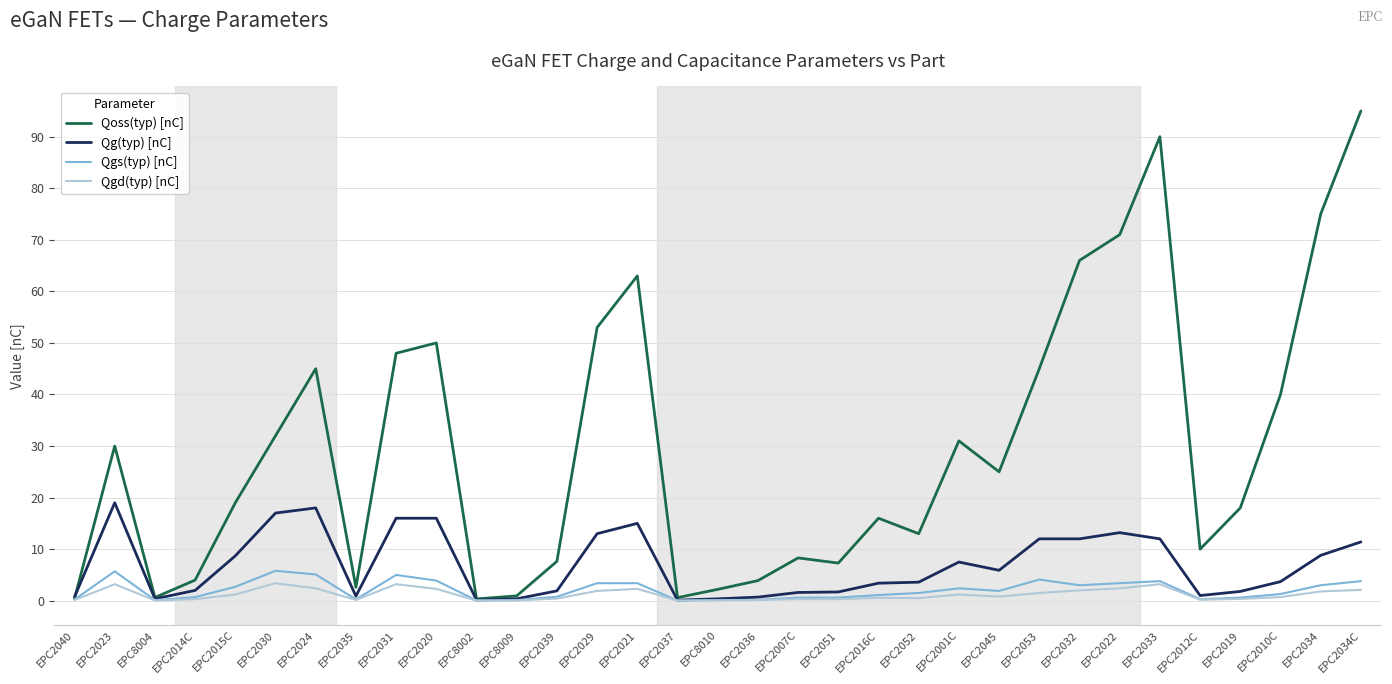

The value of Qg(typ) [nC] at EPC2015C is 8.7. True or false?

True